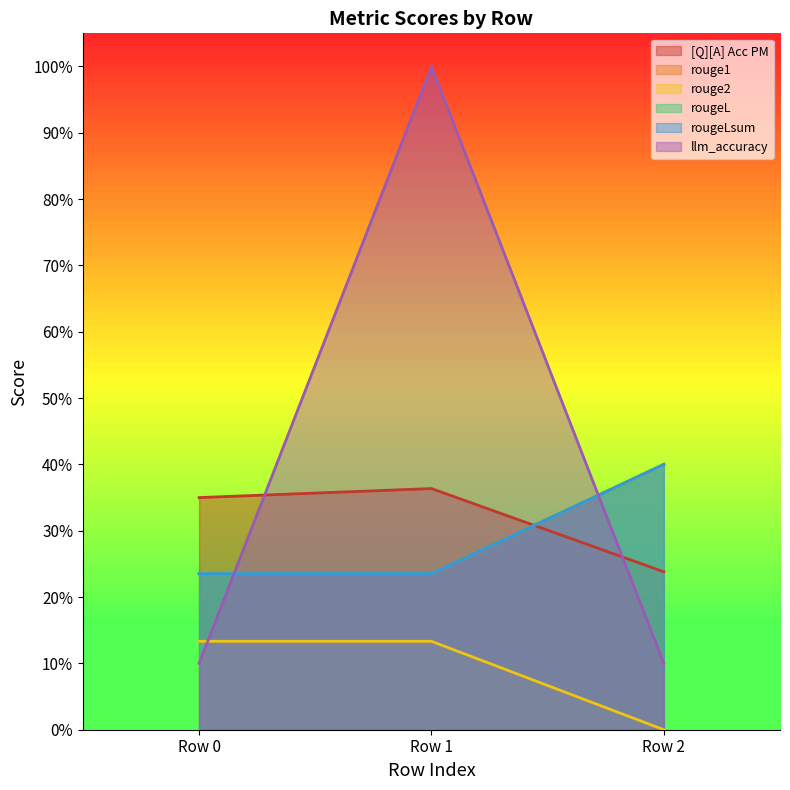

Between Row 1 and Row 2, which series saw the biggest shift?

llm_accuracy